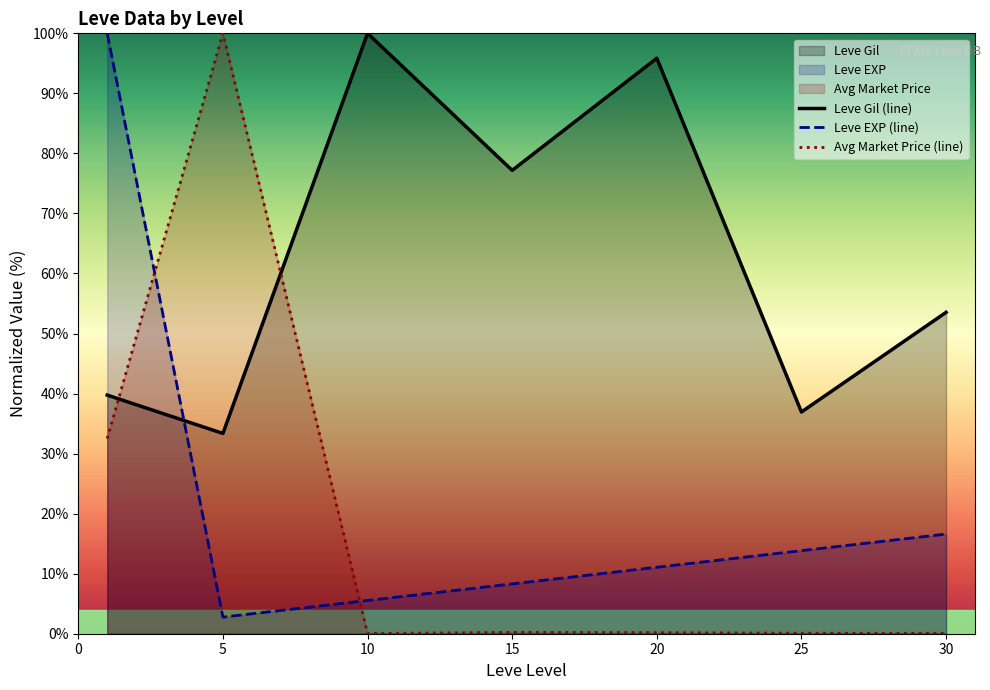

Reading left to right, extract all data points from this chart.

Leve Gil (line): 39.7	33.4	100.0	77.2	95.9	36.9	53.5
Leve EXP (line): 100.0	2.8	5.5	8.3	11.1	13.8	16.6
Avg Market Price (line): 32.5	100.0	0.0	0.2	0.2	0.1	0.1